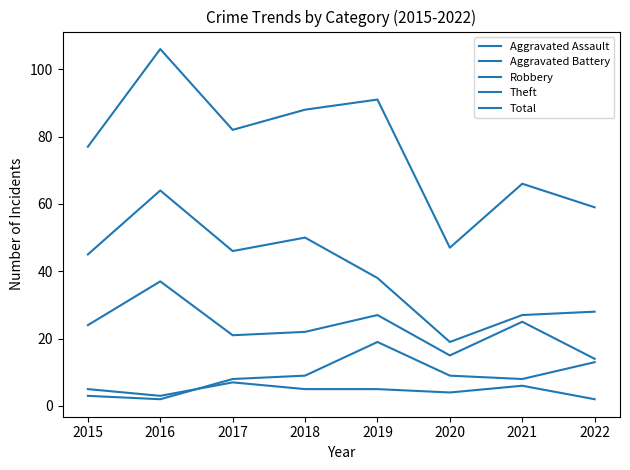

At which category does Aggravated Assault reach its first local valley?

2016